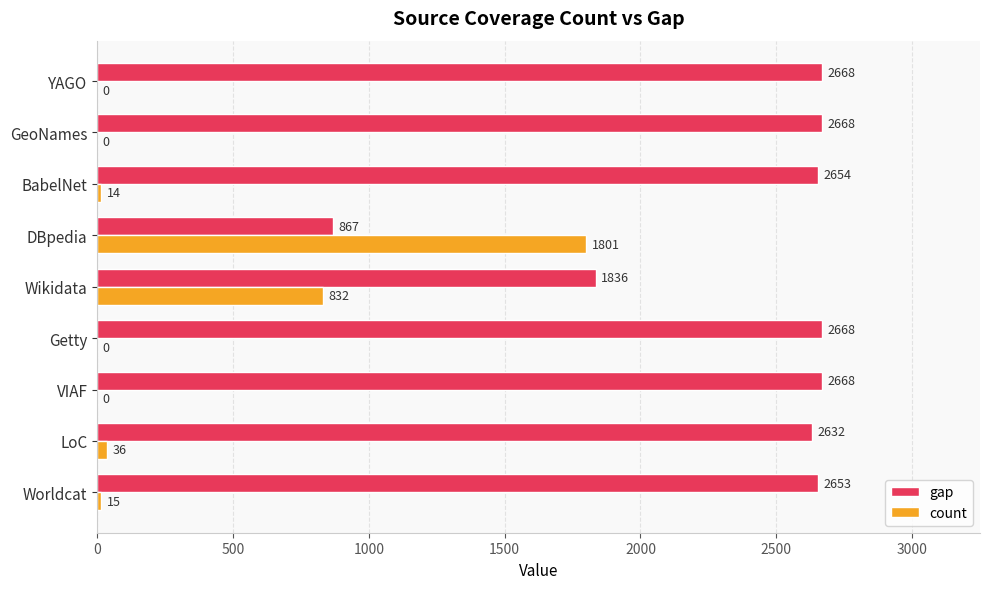

At which label is count closest to 900?

Wikidata